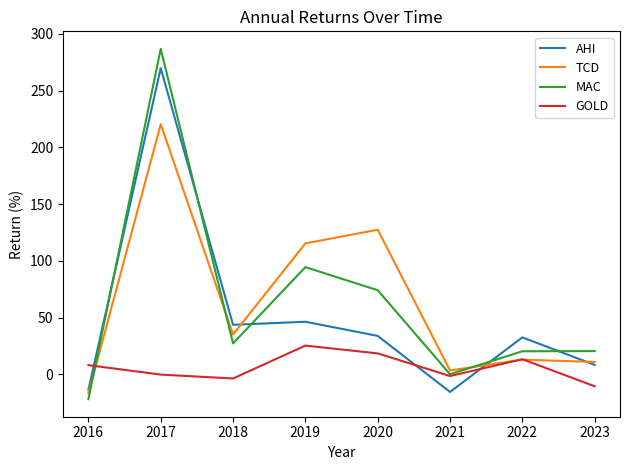

True or false: GOLD has more than 2 points higher than both neighbors.

False